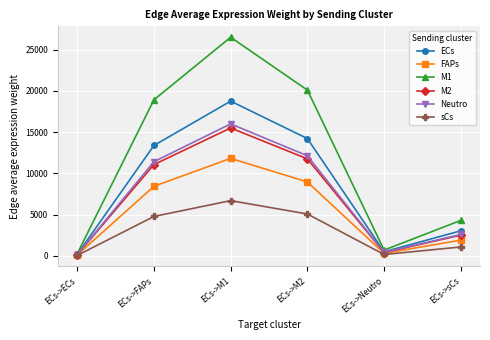

What is the label of the 5th point from the right?

ECs->FAPs